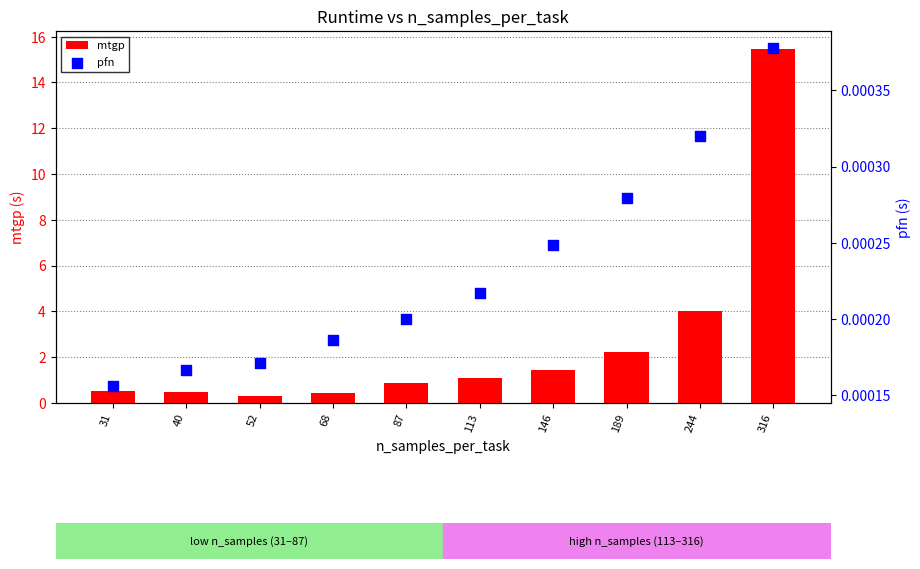

Which series has the largest total across all categories?

mtgp